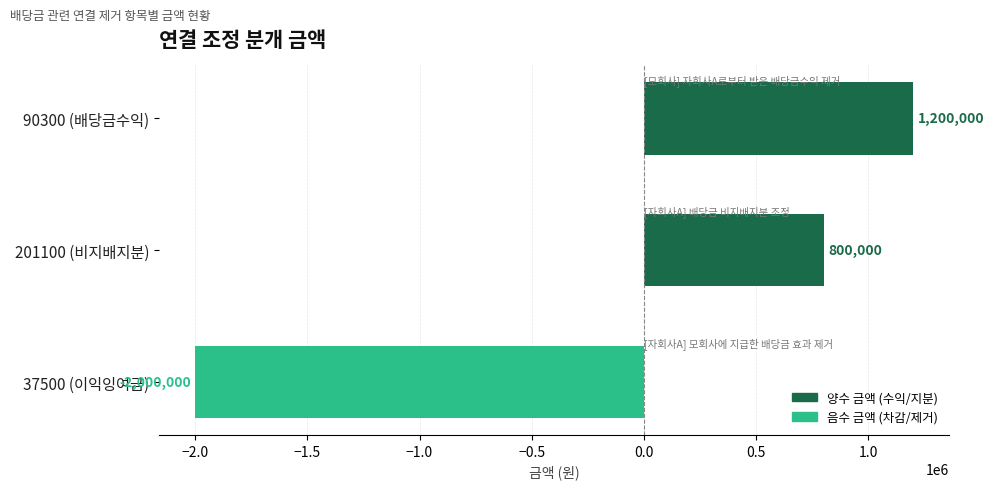

What is the label of the 1st bar from the top?

90300 (배당금수익)